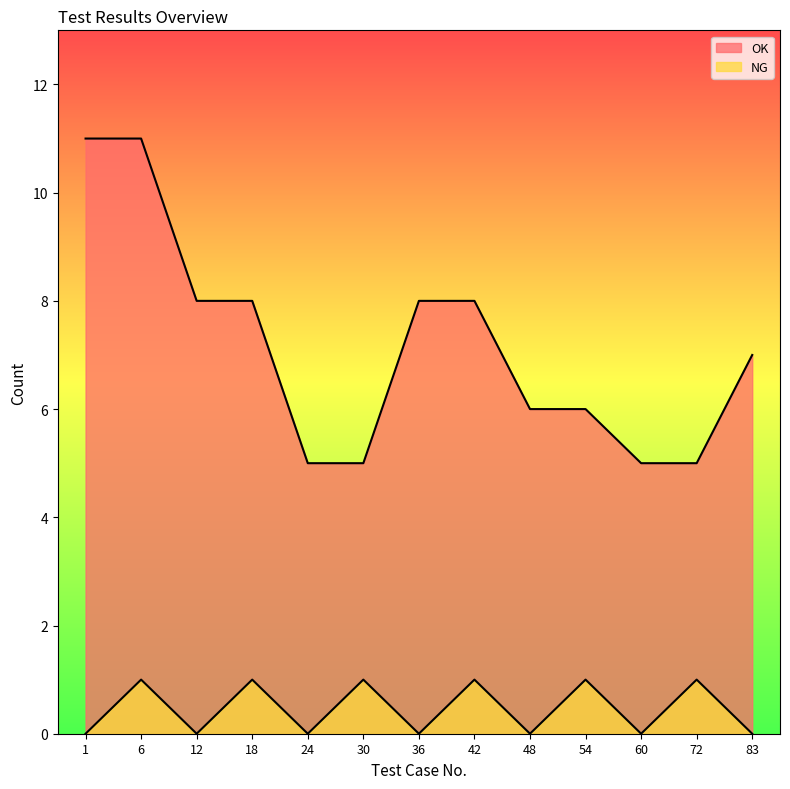

How many lines are shown in the chart?

2